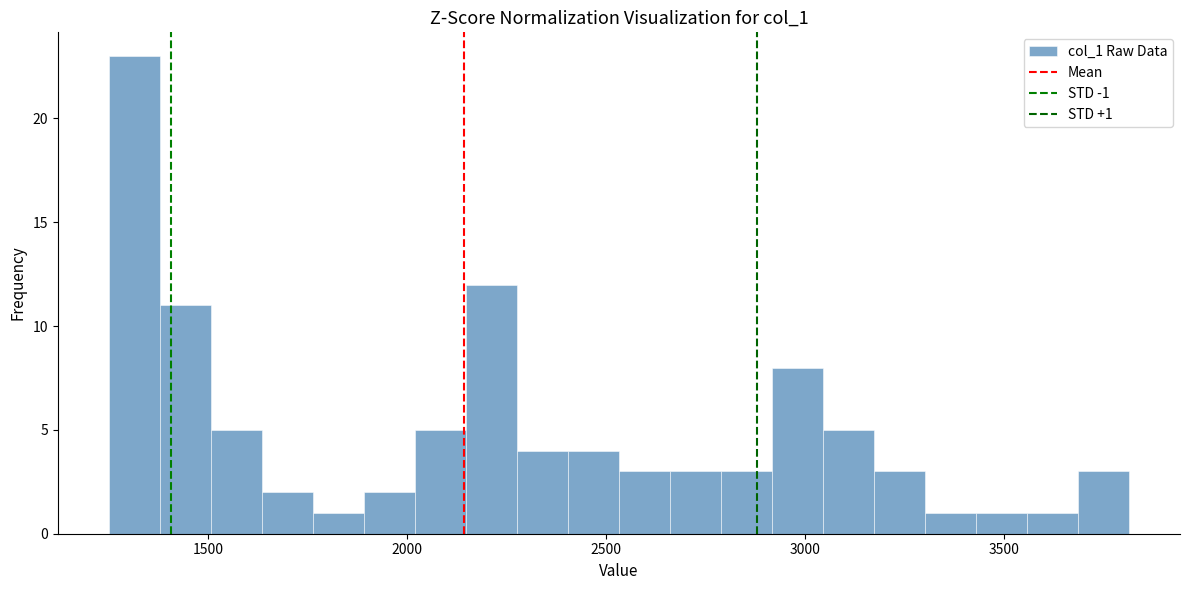

Read against the x-axis, roughly where is the centre of the tallest bar?

1300